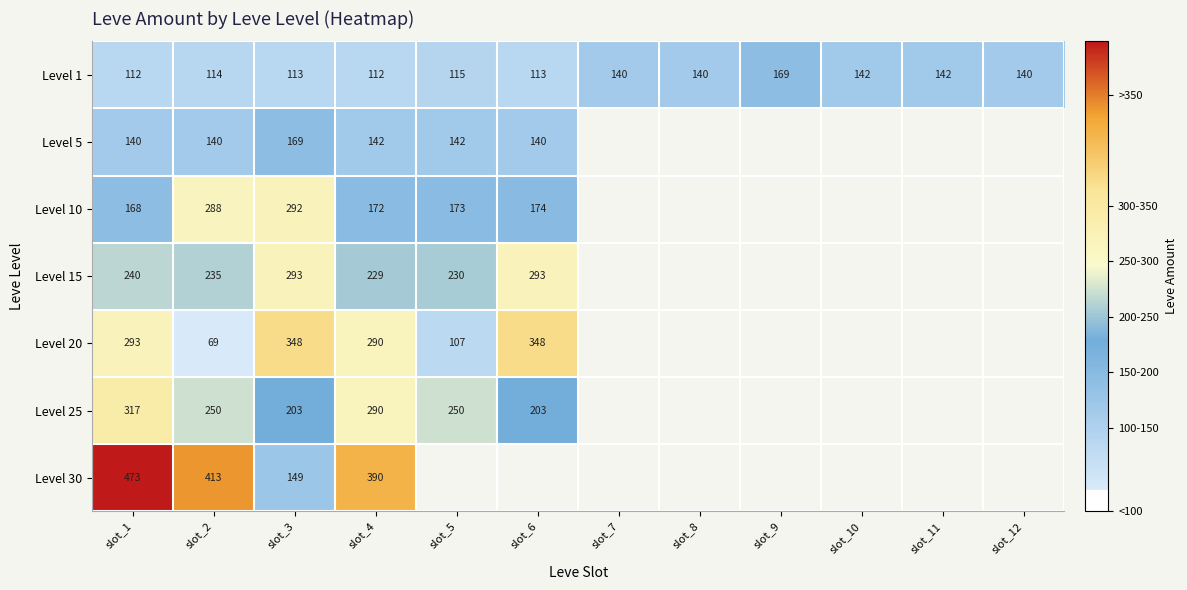

What is the total value across all series at slot_3?

1567